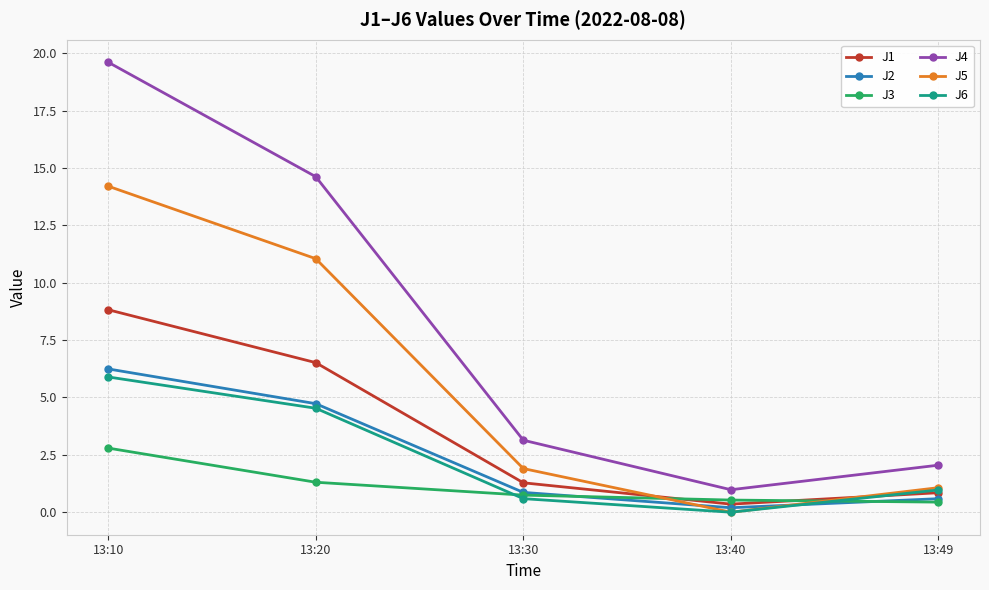

Which series changed the most between 13:20 and 13:49?

J4